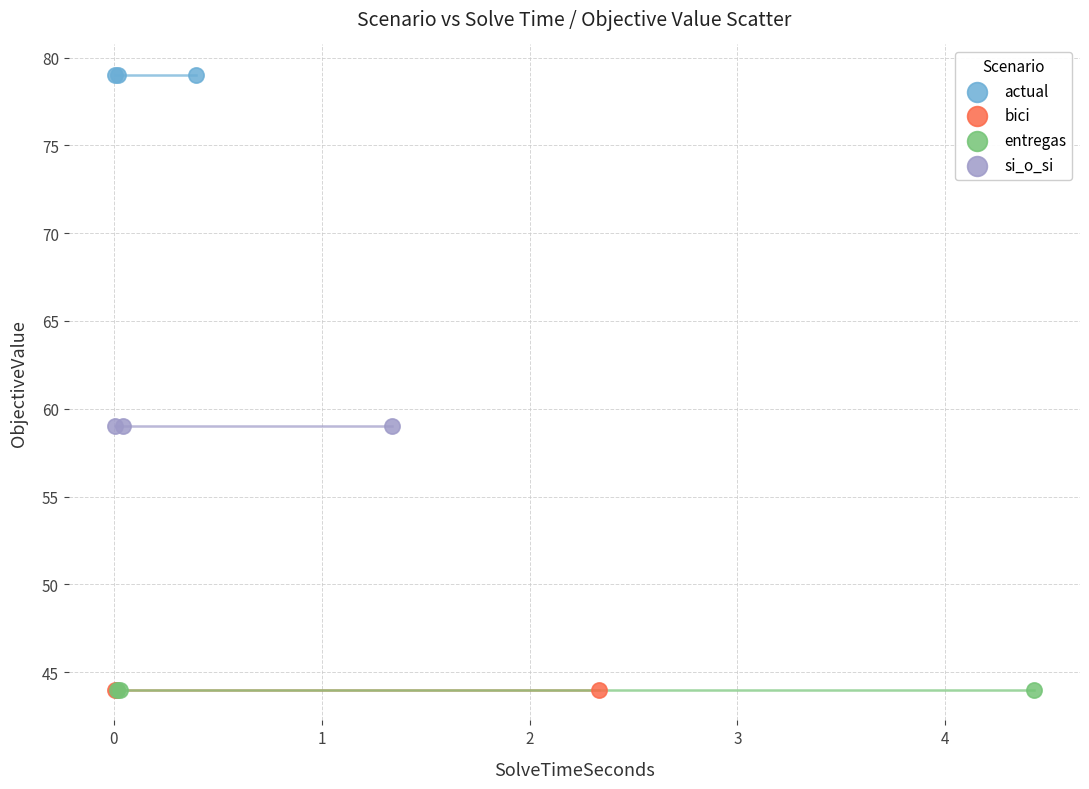

Which series contains the highest Y value?

actual